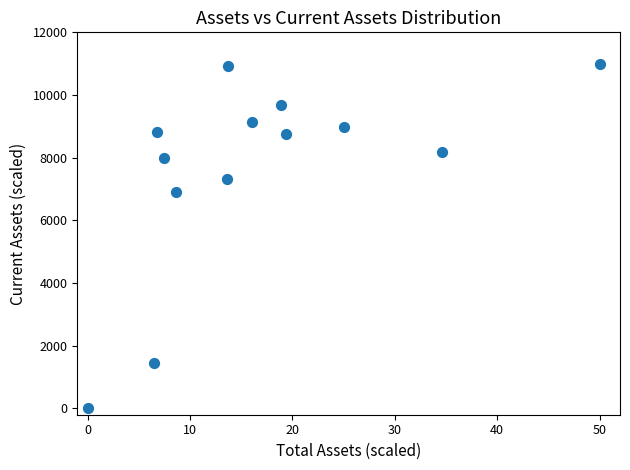

What Y value in the scatter plot is closest to 5500?

6905.2